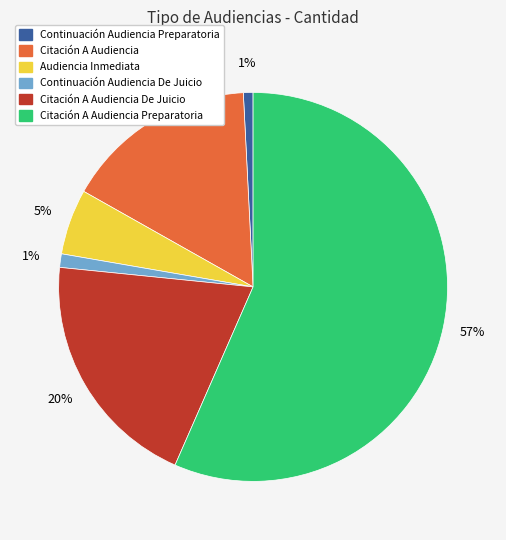

Is there a majority slice in this chart?

Yes